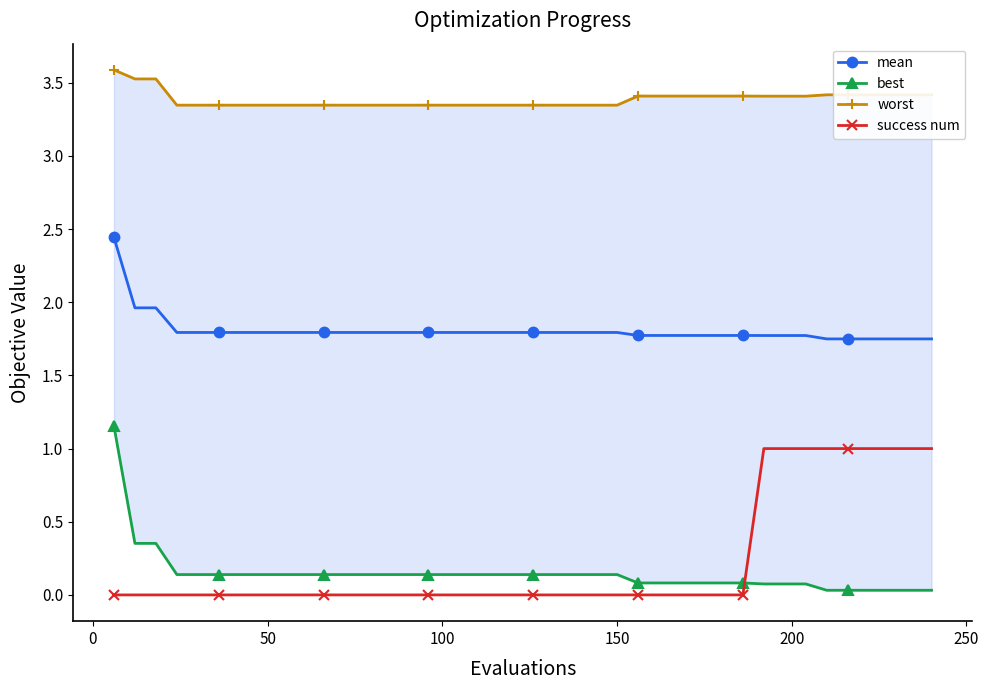

What is the difference between the second highest and minimum values in the success num series?

1.0